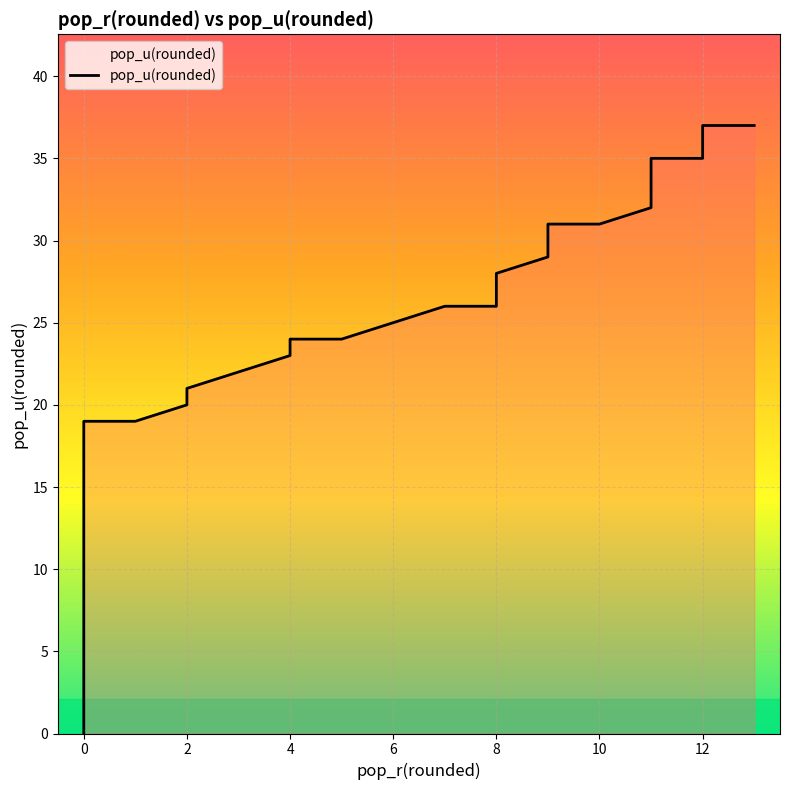

What is the difference between the maximum and minimum values?

37